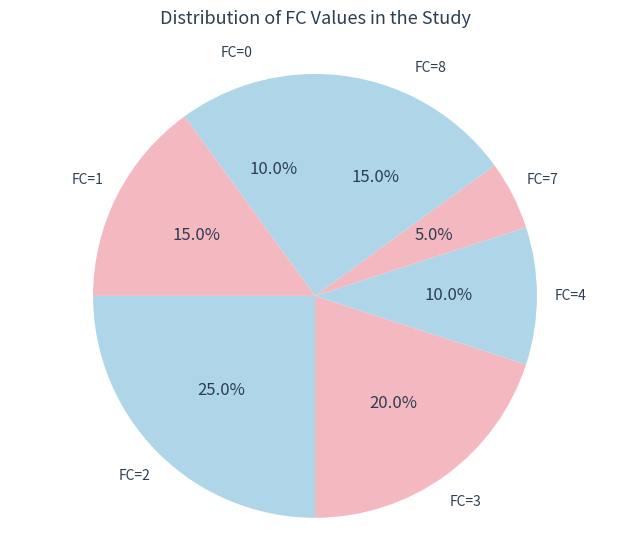

Which slice is the largest?

FC=2